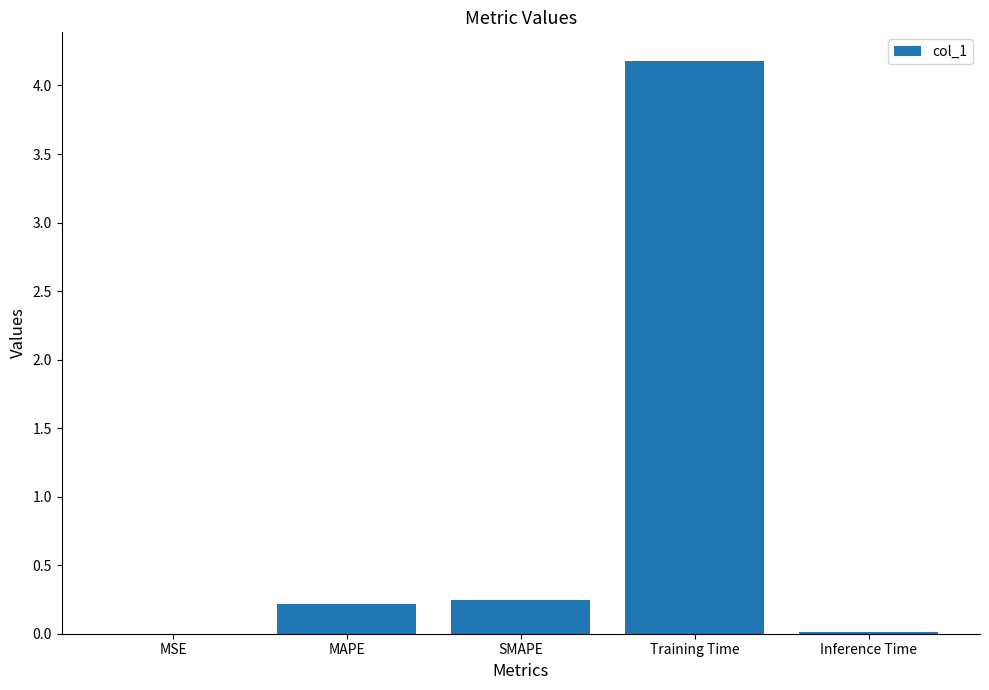

Are the bars horizontal?

No